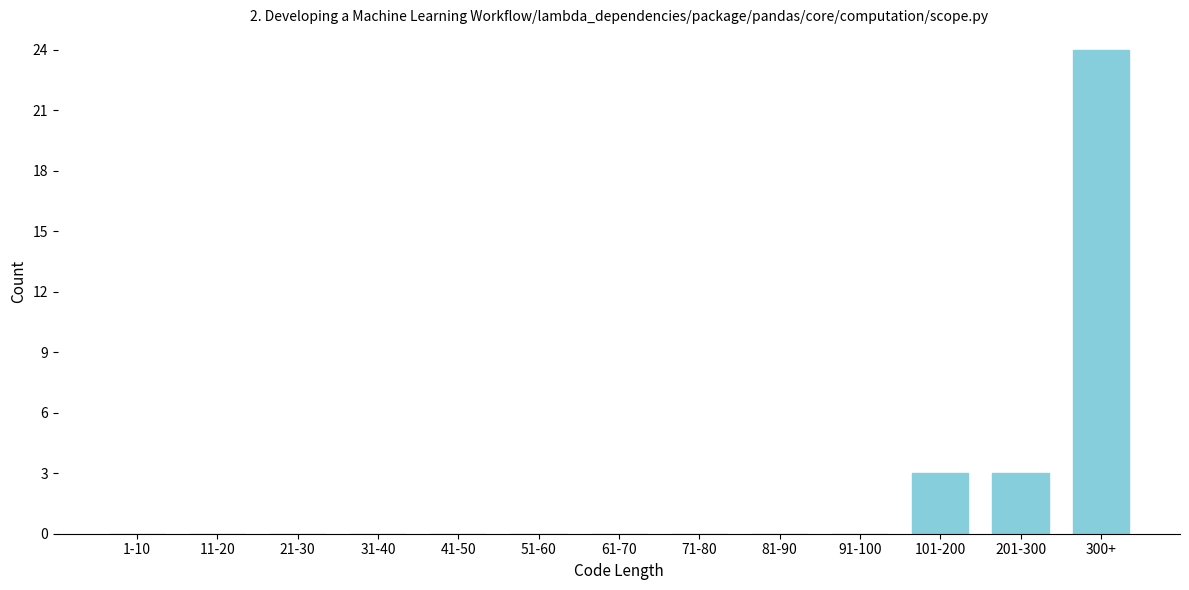

Reading left to right, extract all data points from this chart.

1-10=0	11-20=0	21-30=0	31-40=0	41-50=0	51-60=0	61-70=0	71-80=0	81-90=0	91-100=0	101-200=3	201-300=3	300+=24